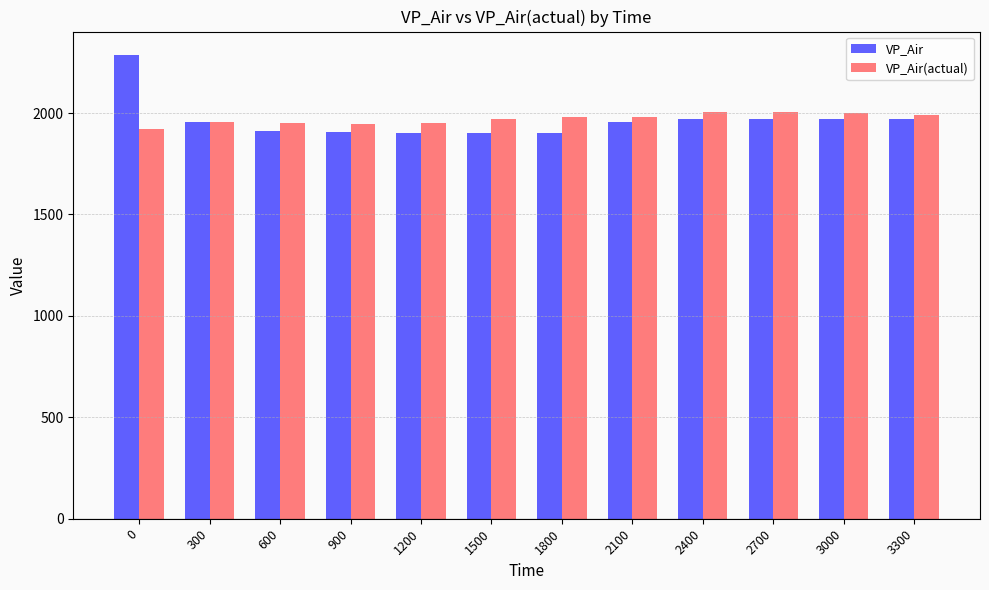

At which label does VP_Air(actual) first exceed 1977?

1800